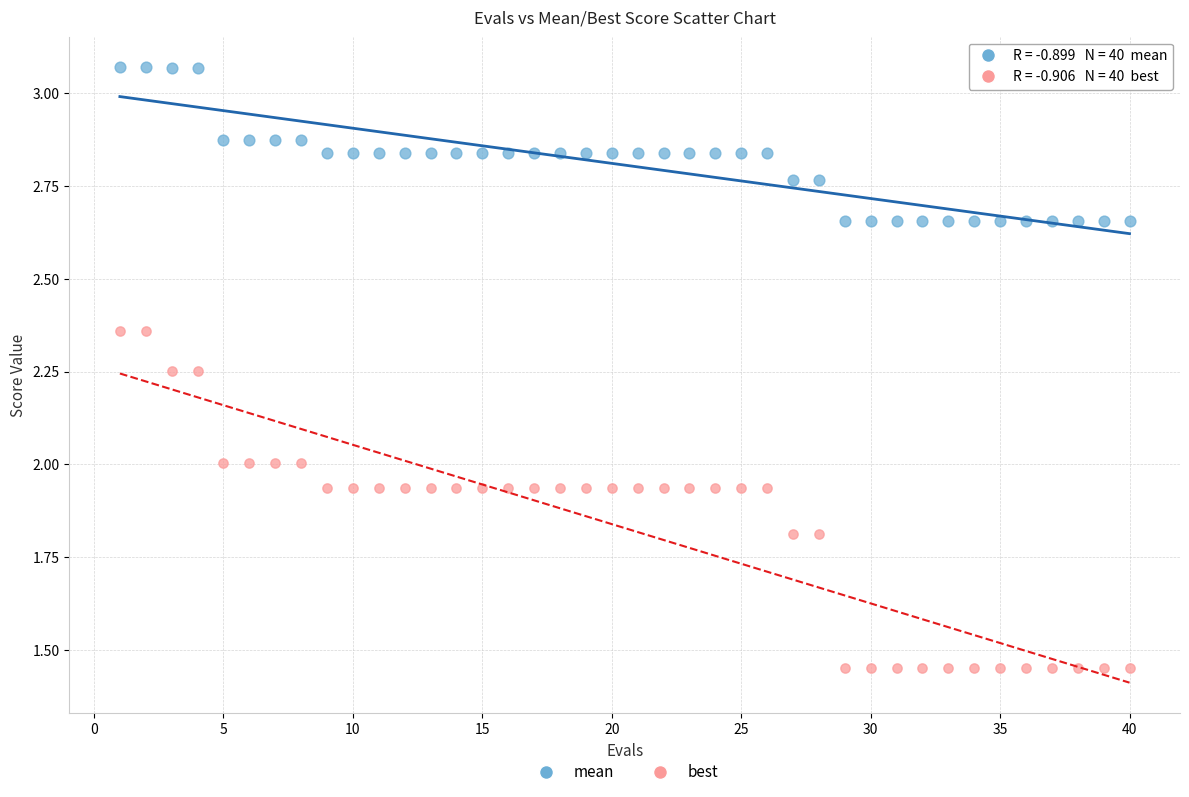

What are all the series names shown in the legend?

mean, best